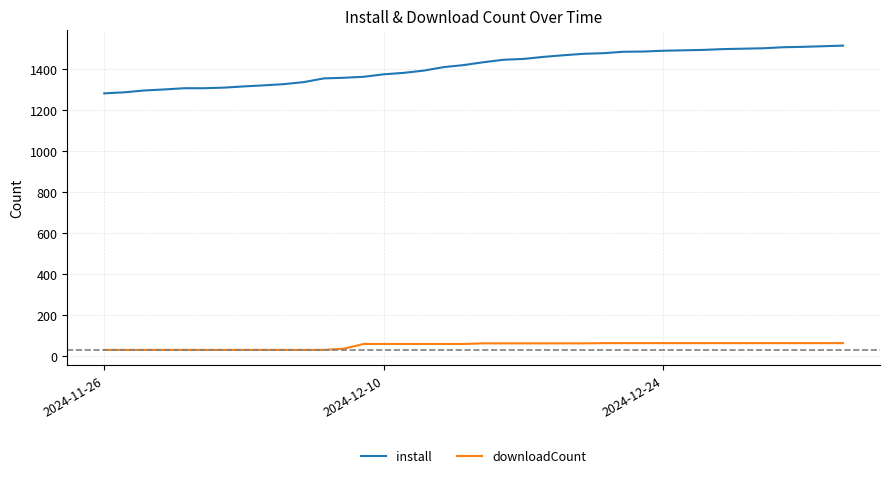

What is the difference between the maximum and minimum values in the install series?

233